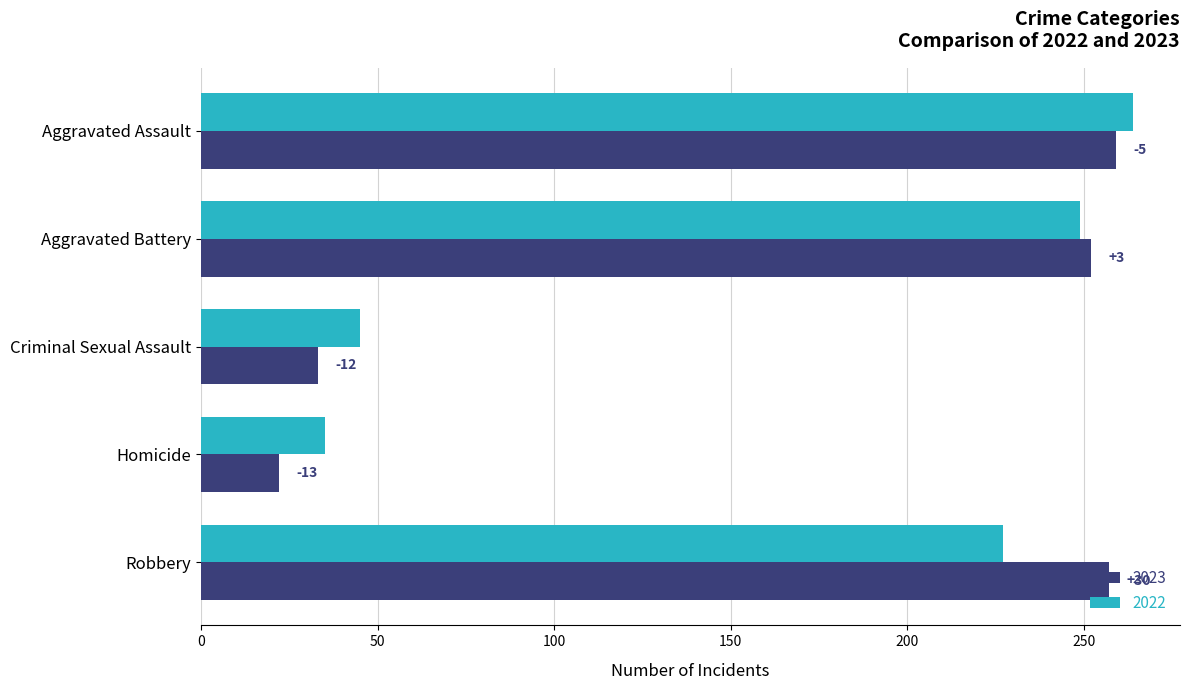

What are all the series names shown in the legend?

2023, 2022